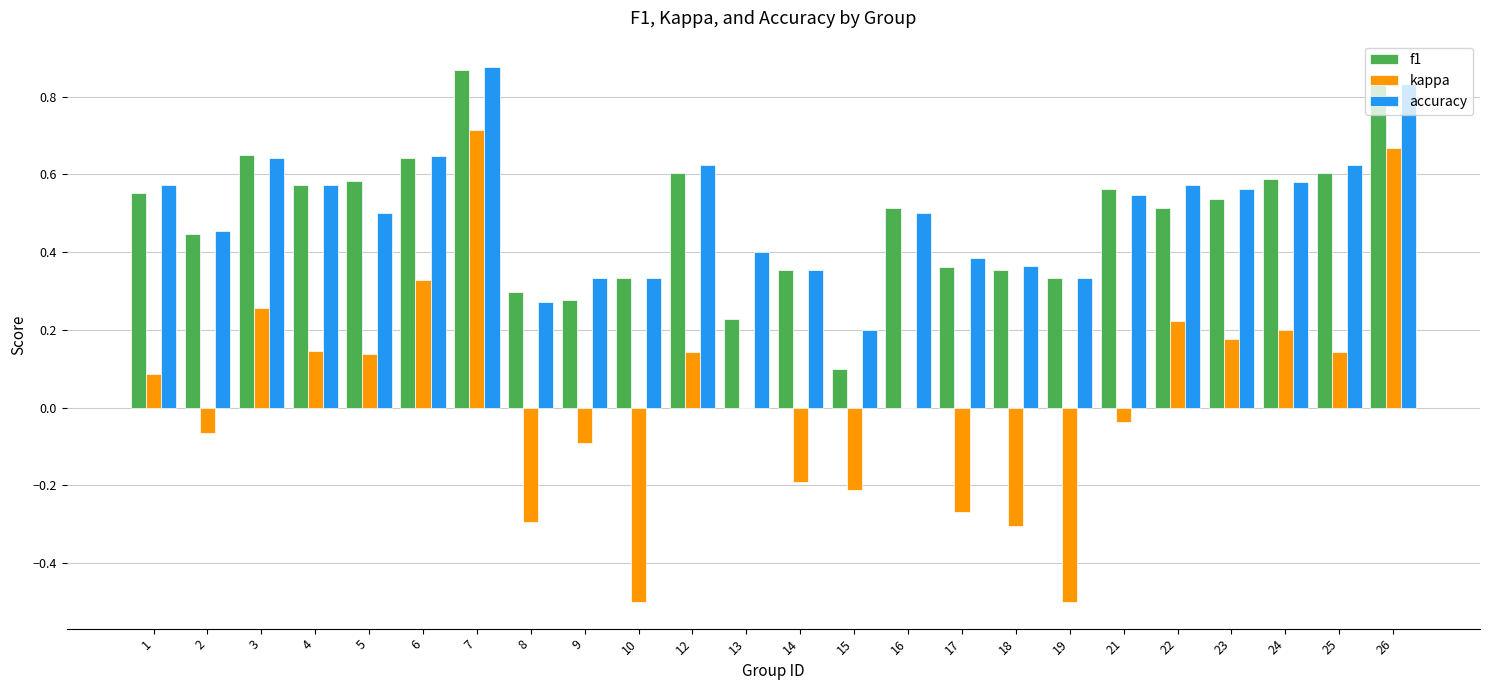

Is it true that kappa equals -0.1 at 14?

False